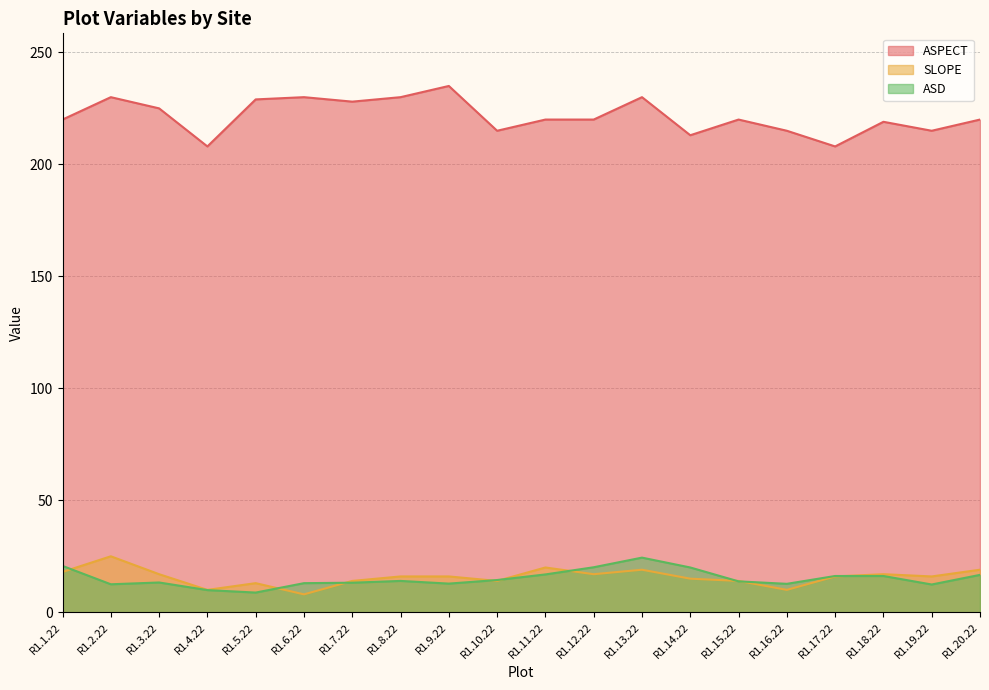

How many interior local peaks does the ASD series have?

3